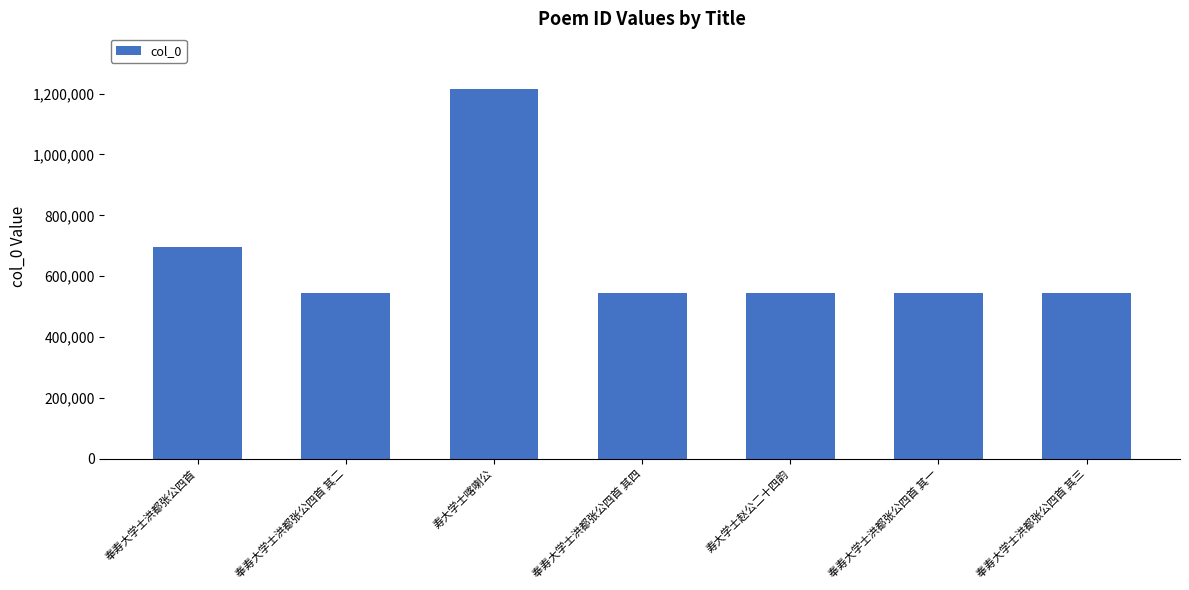

What is the greatest value displayed?

1215945